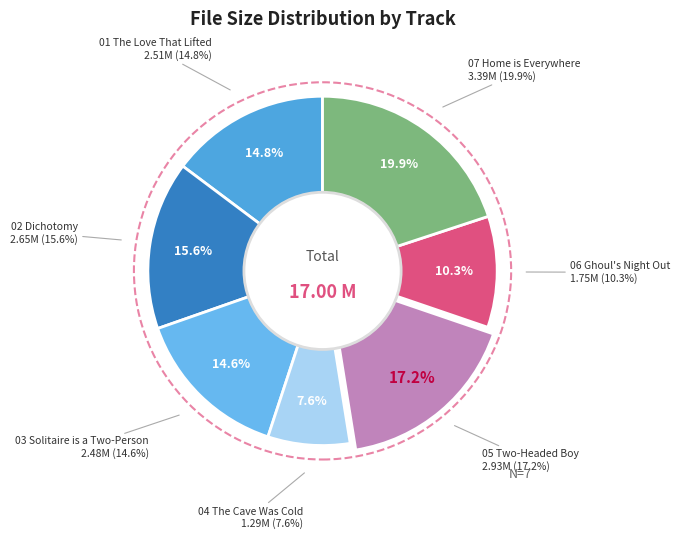

What is the change in value from 04 The Cave Was Cold to 06 Ghoul's Night Out?

+0.5